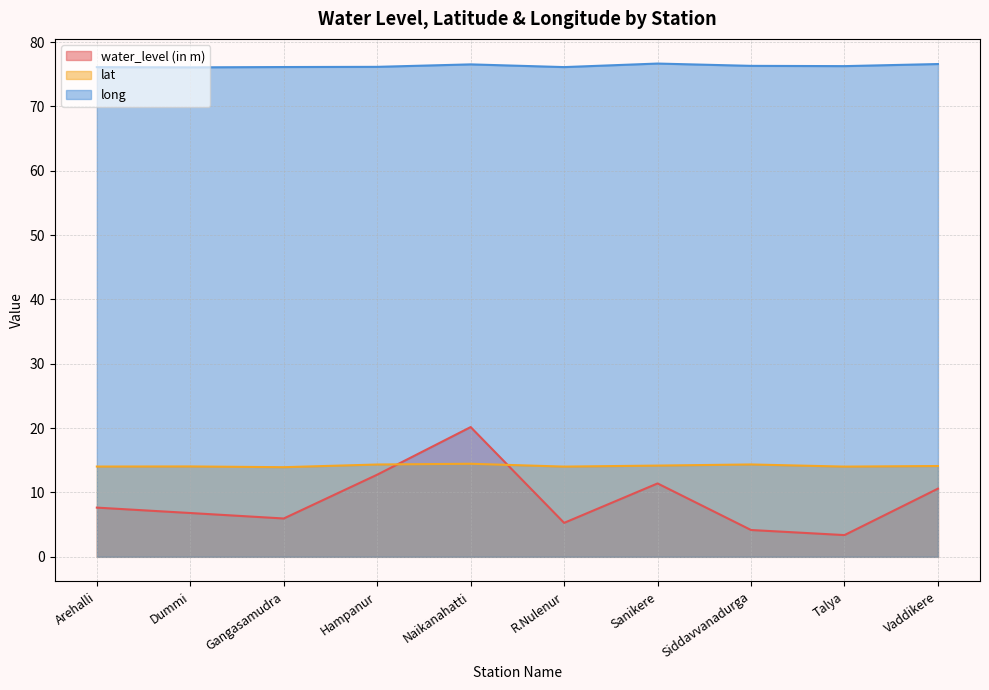

True or false: lat and long intersect in this chart.

False